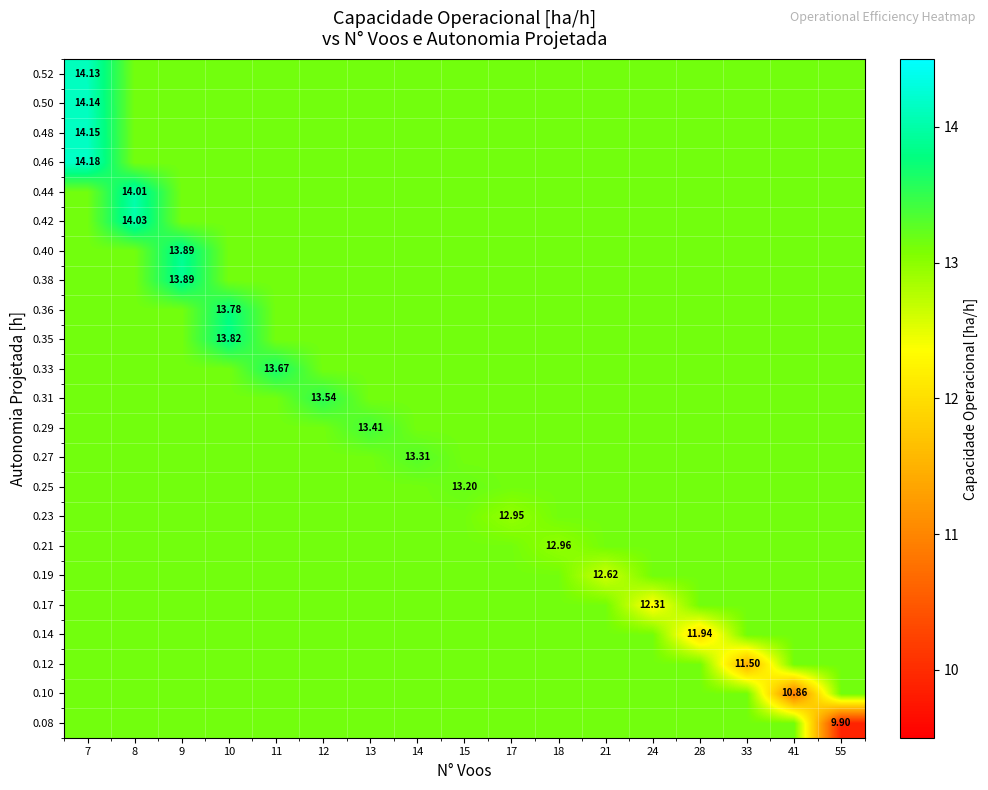

Which has a higher value, 21 or 10?

21